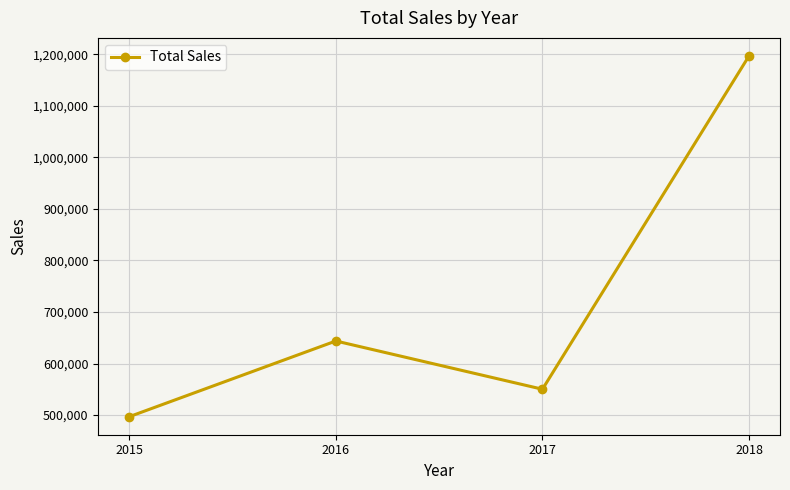

How many points are higher than both their immediate neighbors (excluding endpoints)?

1